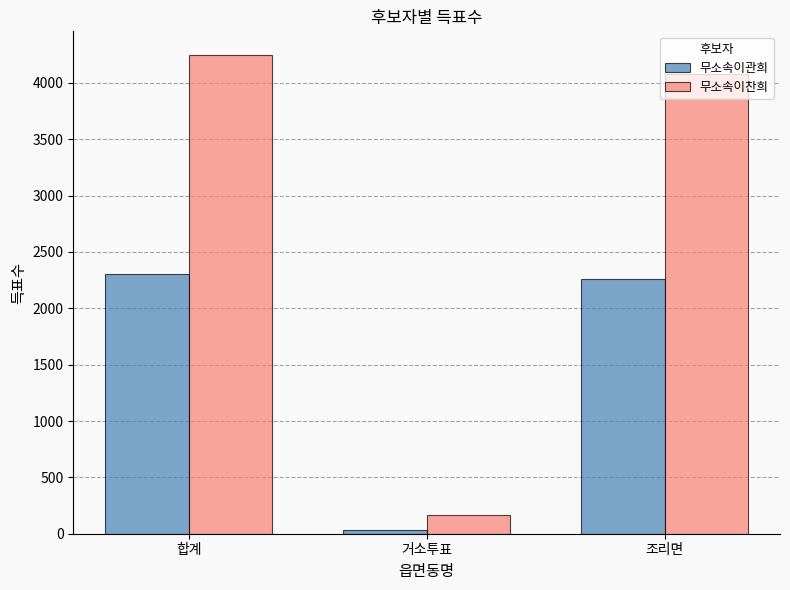

Which series has the widest spread of values?

무소속이찬희